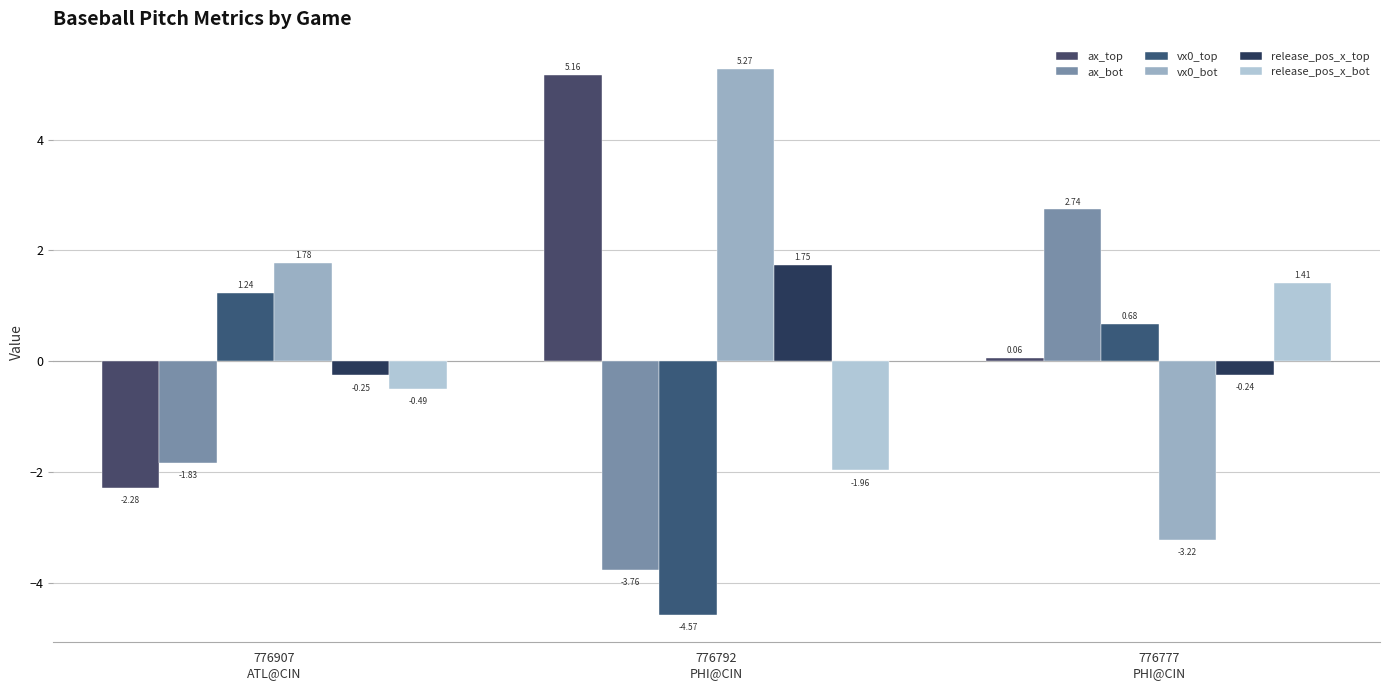

How many data points does each series have?

3